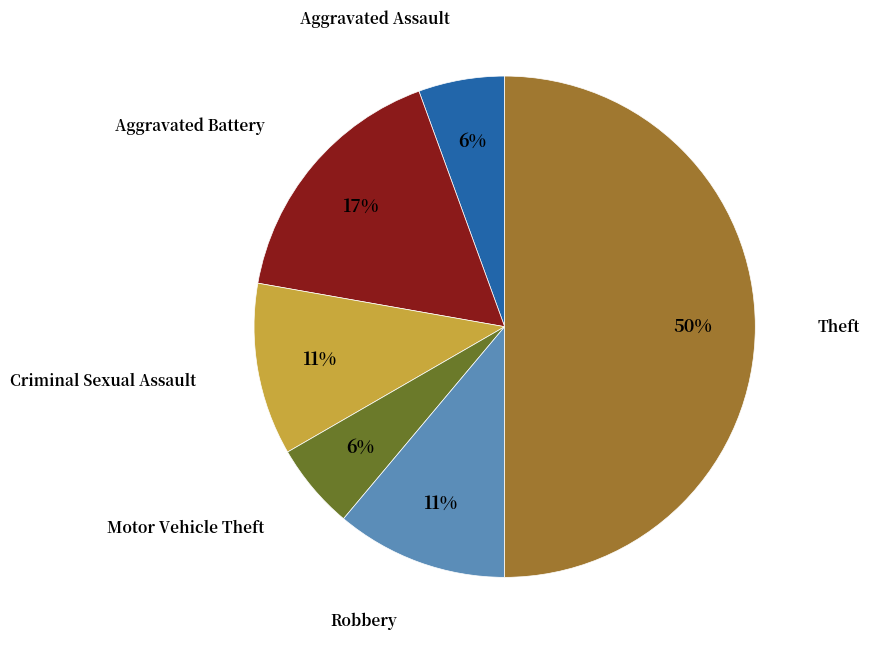

To the nearest percent, what is the average slice percentage?

17%